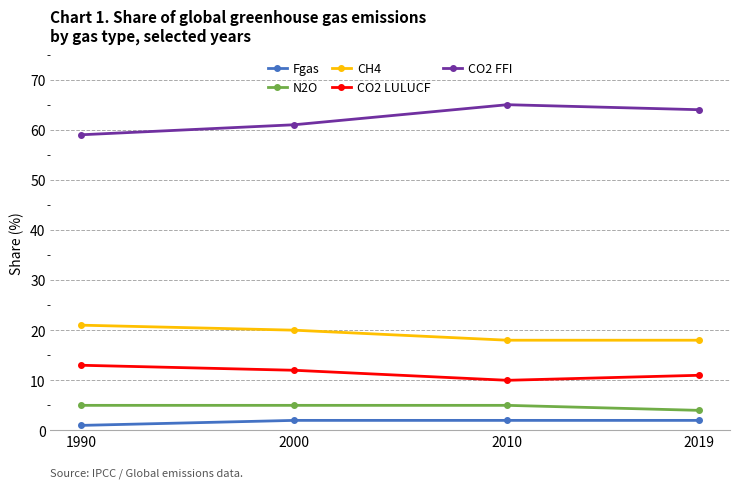

True or false: CH4 and N2O cross at least once.

False